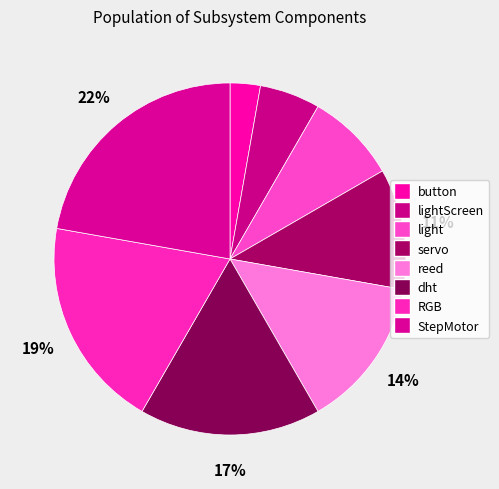

To the nearest percent, what is the combined percentage of dht and light?

25%